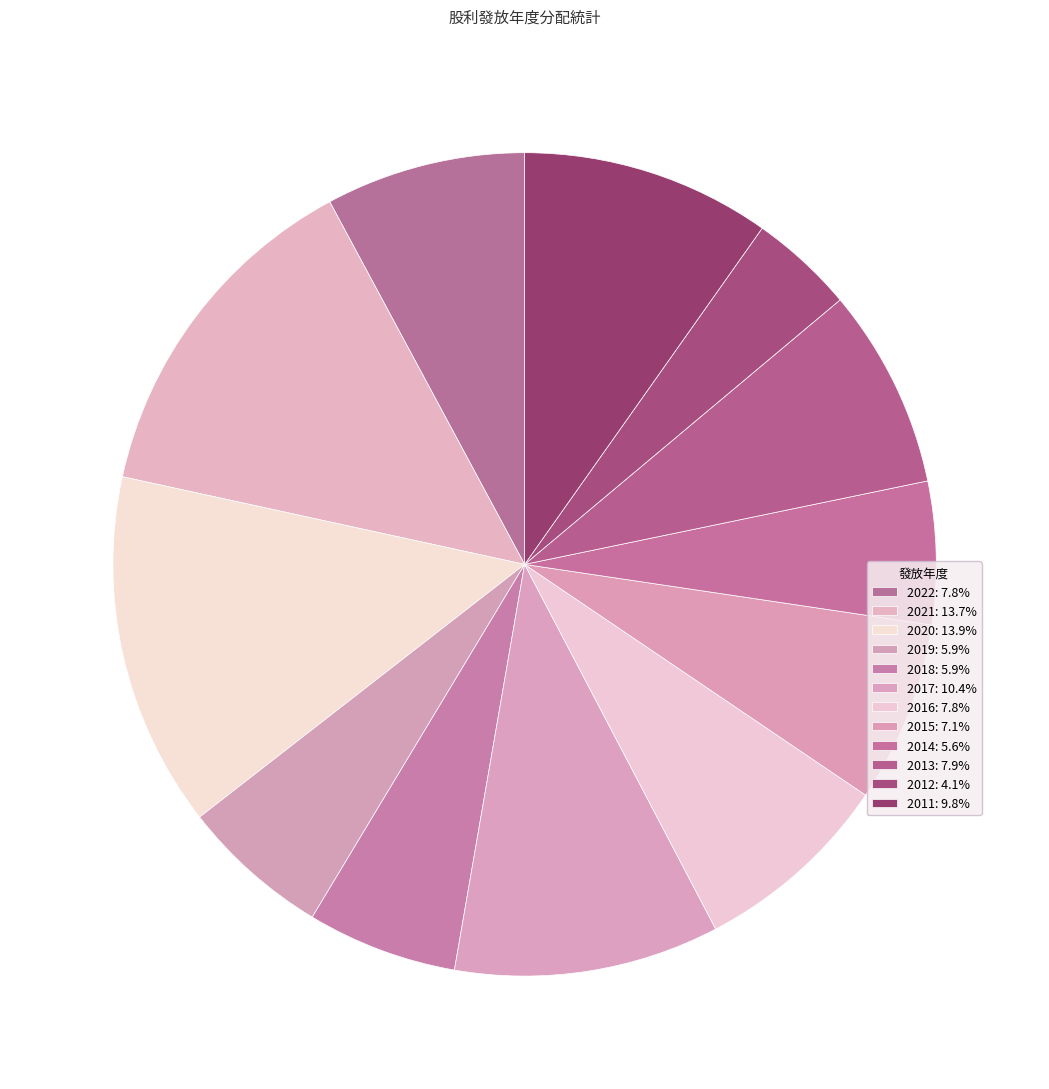

Count the number of slices in the pie.

12